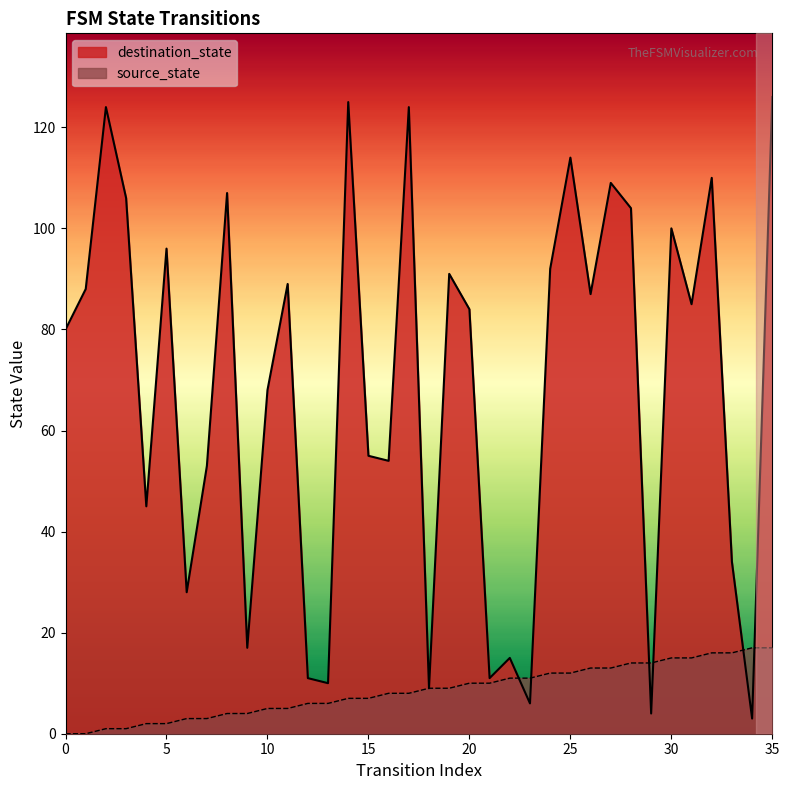

True or false: source_state has a value of 2 at 18.

False